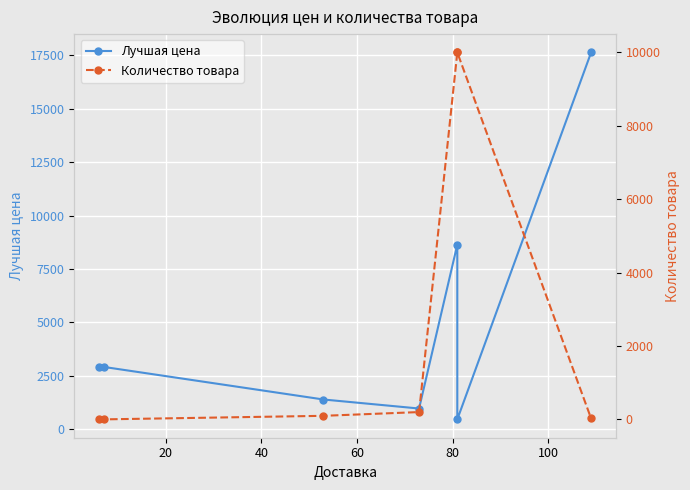

Reading left to right, extract all data points from this chart.

Лучшая цена: 2896	2920	1395	973	8642	465	17634
Количество товара: 1	1	98	200	10000	10000	25